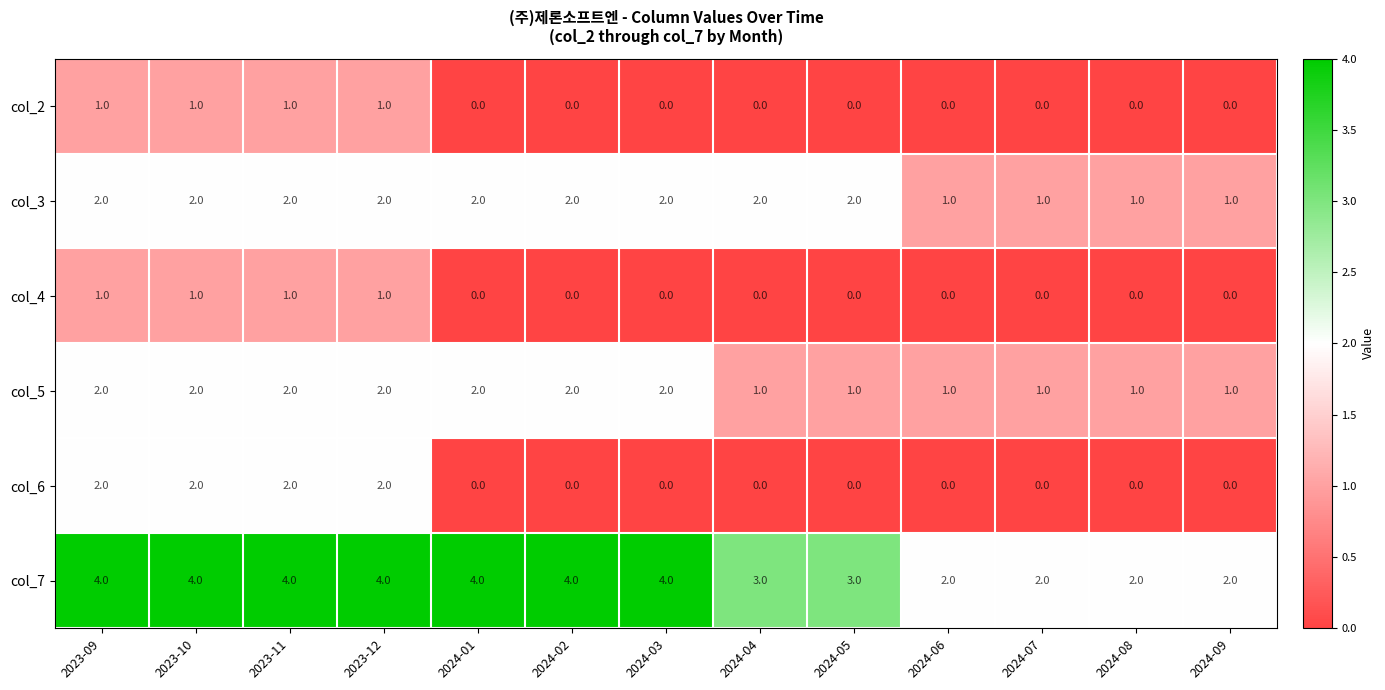

True or false: col_2 has a value of -1 at 2024-02.

False